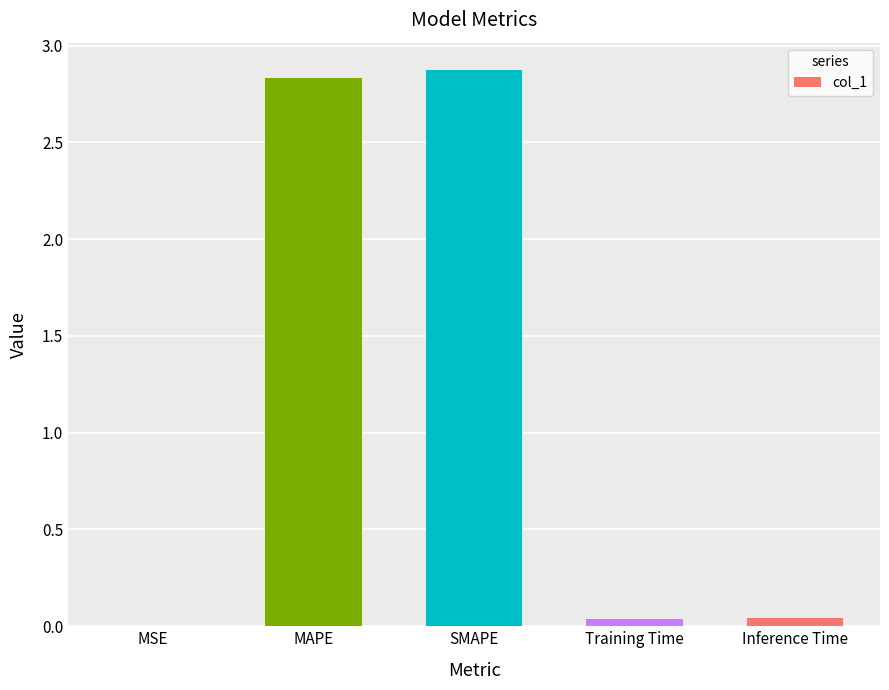

Between Inference Time and MAPE, which is larger?

MAPE